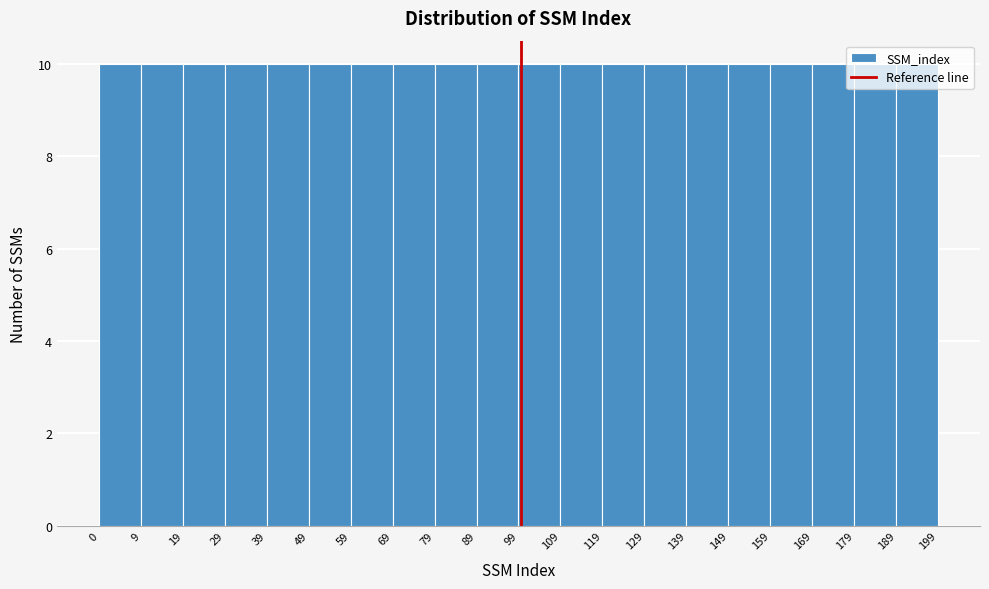

Reading left to right, list every bar in this chart as the range it spans on the x-axis followed by its height. The values are not printed on the chart, so give them approximately, as read against the axis.

0 to 9: 10
9 to 19: 10
19 to 29: 10
29 to 39: 10
39 to 49: 10
49 to 59: 10
59 to 69: 10
69 to 79: 10
79 to 89: 10
89 to 99: 10
99 to 109: 10
109 to 119: 10
119 to 129: 10
129 to 139: 10
139 to 149: 10
149 to 159: 10
159 to 169: 10
169 to 179: 10
179 to 189: 10
189 to 199: 10